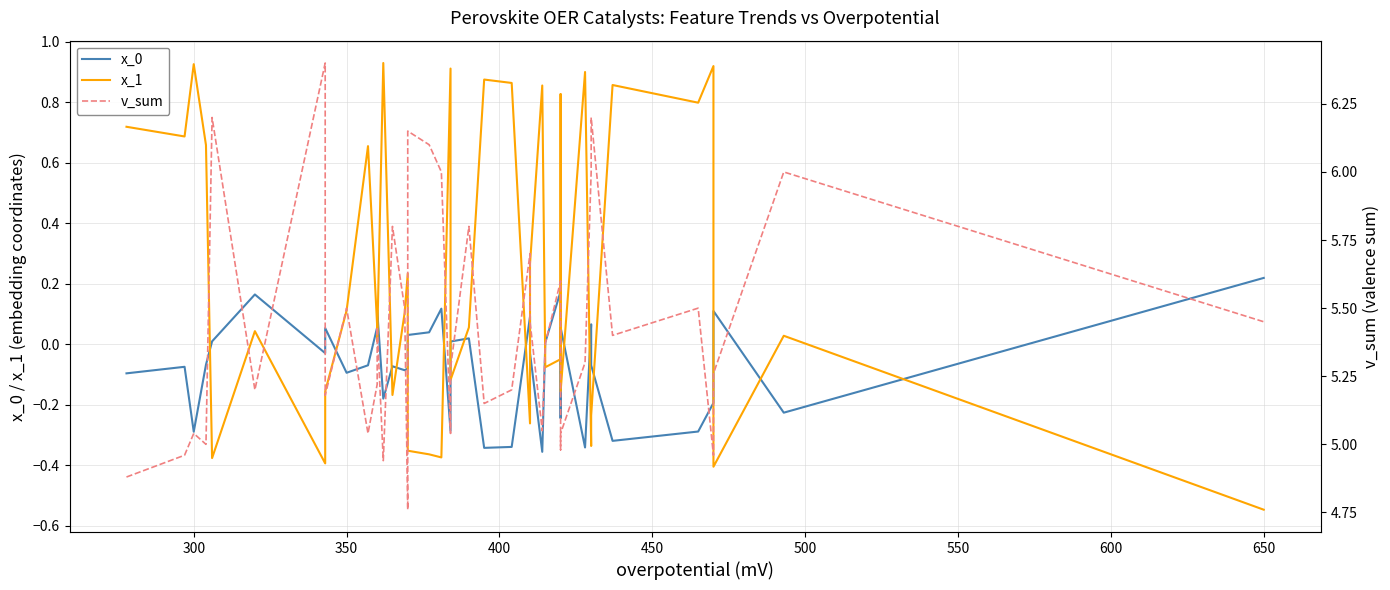

What is the difference between the maximum and second lowest values in the v_sum series?

1.5